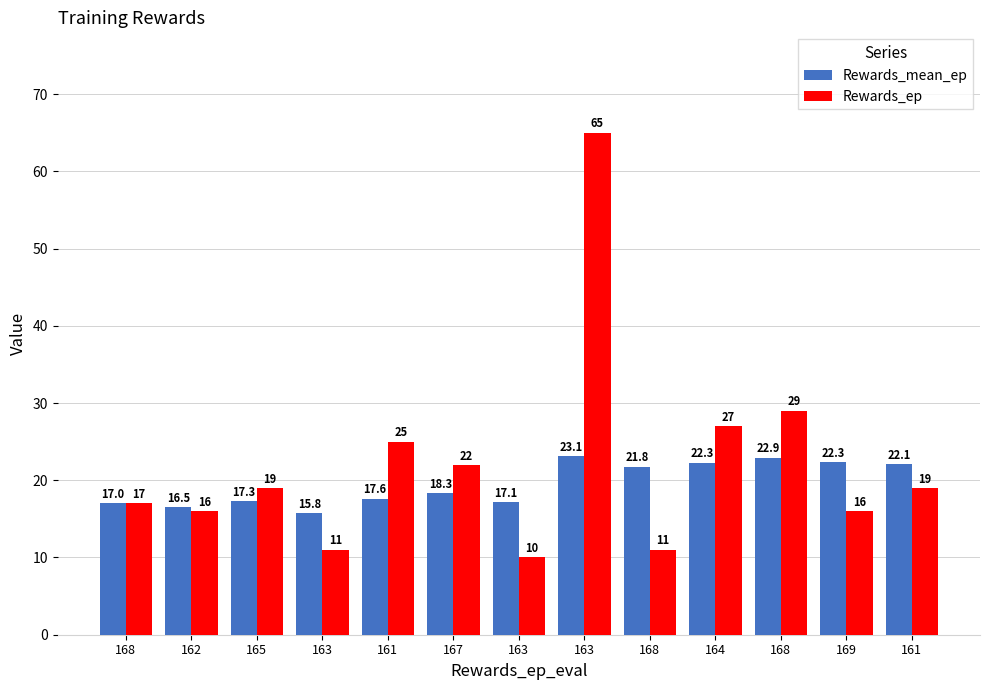

At which label is Rewards_ep closest to 37?

168